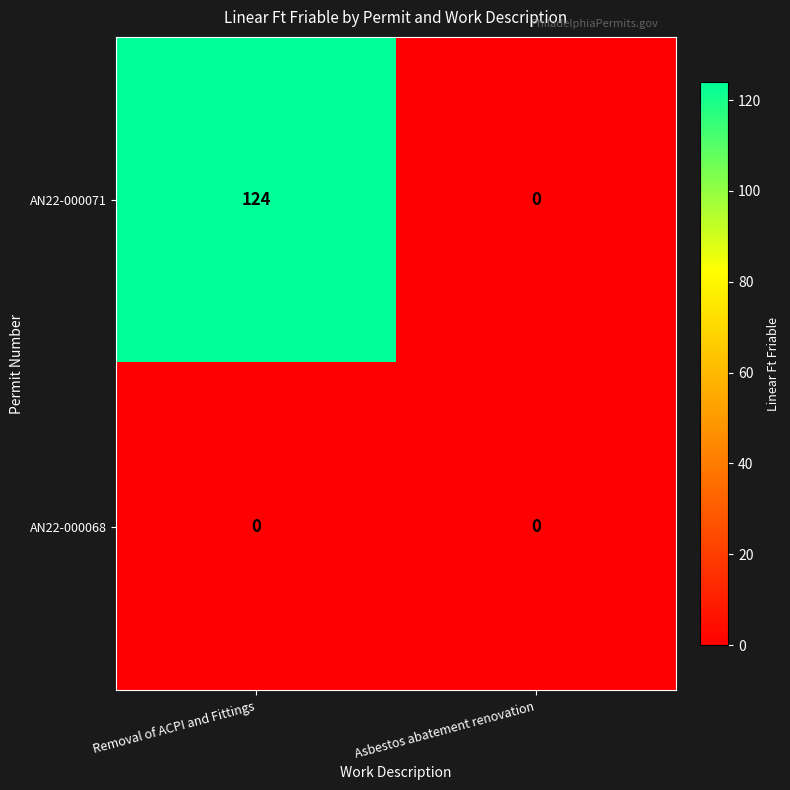

Reading left to right, transcribe all the data shown in this chart.

AN22-000071: 124	0
AN22-000068: 0	0